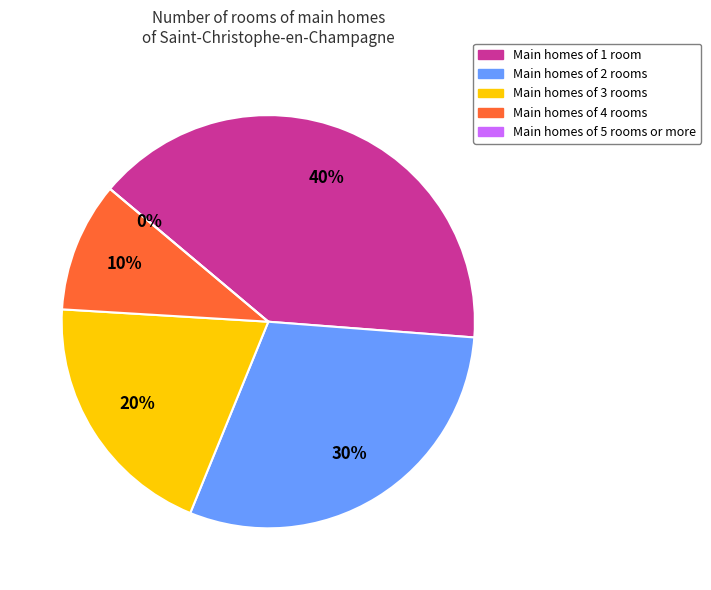

What is the largest slice in the pie chart?

1